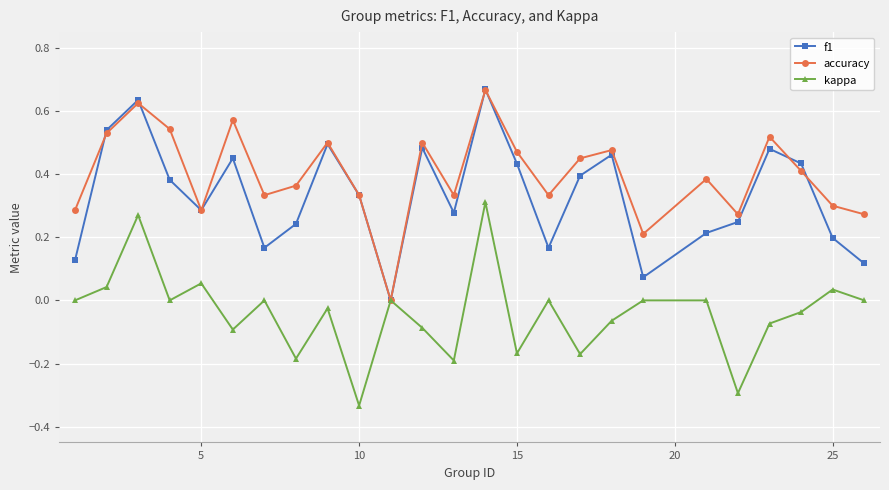

Is this an area chart (filled region under the line)?

No